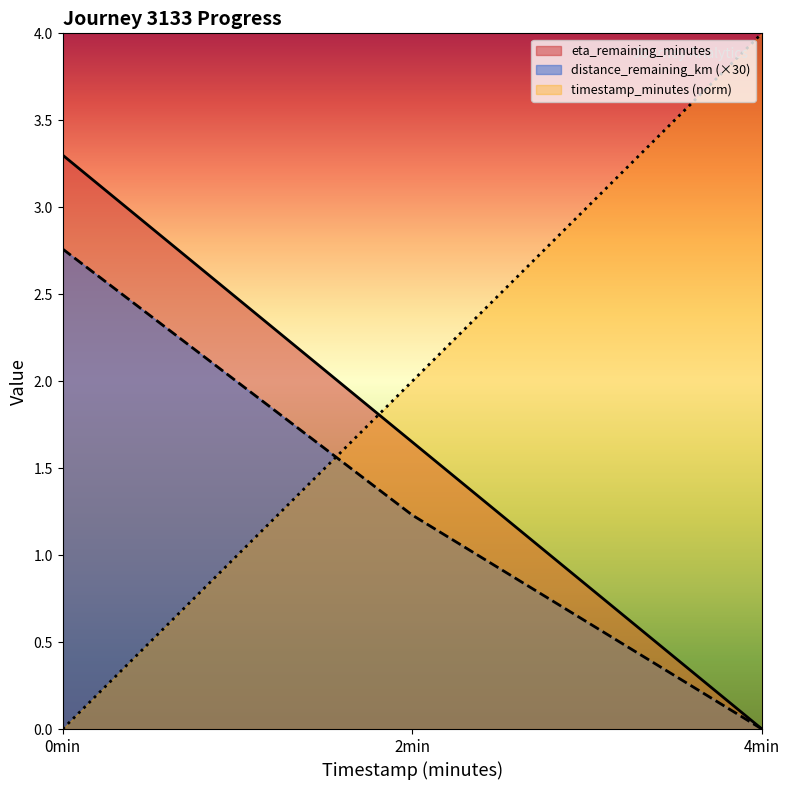

At which category does the chart reach its peak across all series?

4min